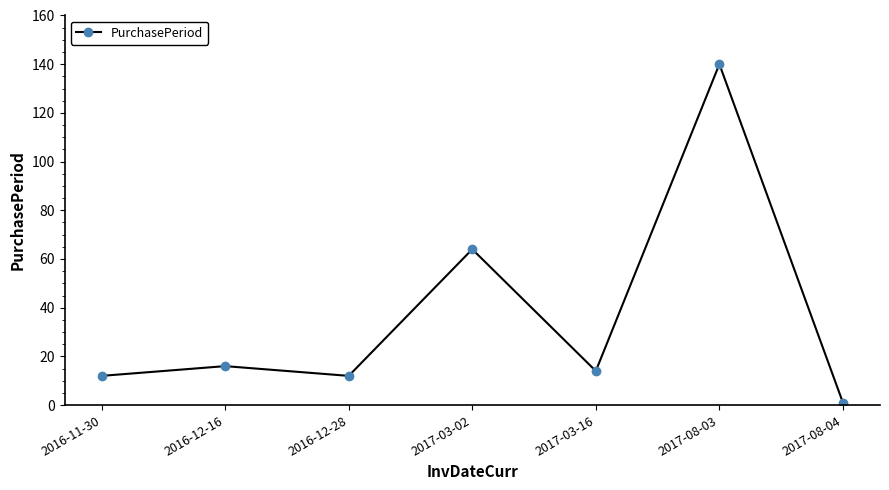

Reading left to right, transcribe all the data shown in this chart.

2016-11-30=12	2016-12-16=16	2016-12-28=12	2017-03-02=64	2017-03-16=14	2017-08-03=140	2017-08-04=1